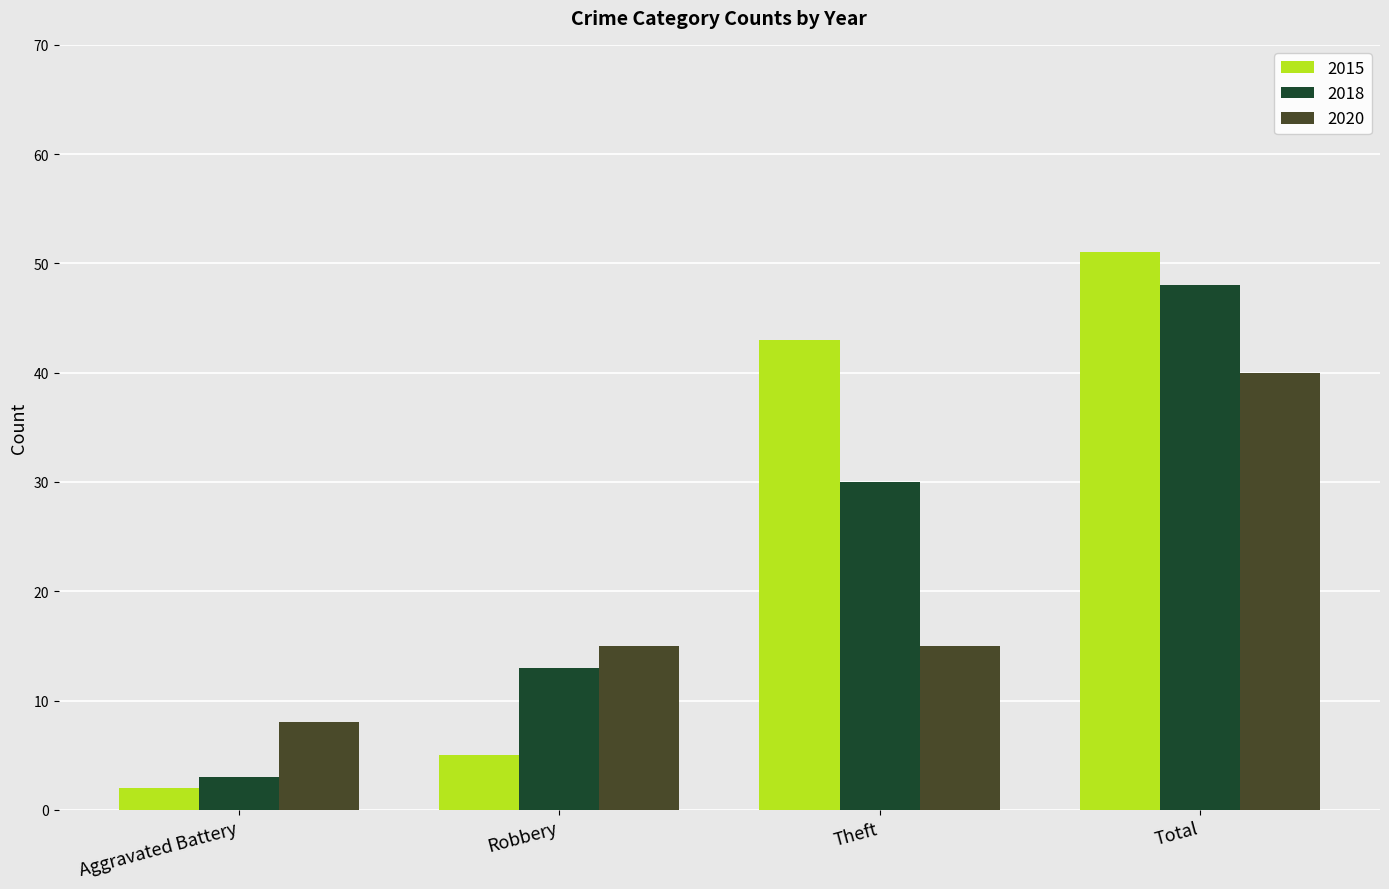

Are the bars grouped side by side (vs. stacked)?

Yes